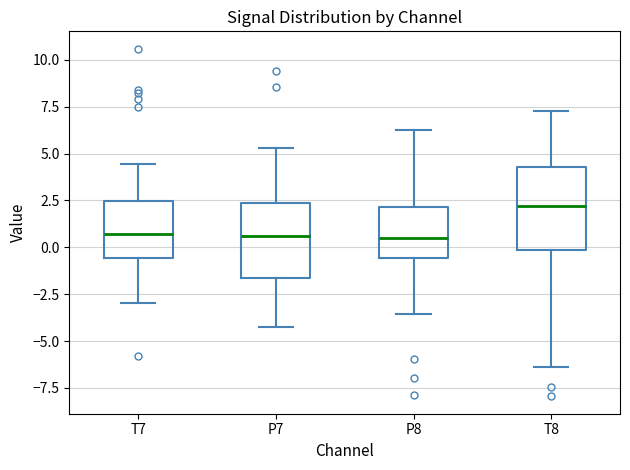

Reading left to right, read every box against the y-axis: the position of its median line, the range the box covers, and the ends of its whiskers. The values are not printed on the chart, so give them approximately, as read against the axis.

T7: median 0.5, box -0.5 to 2.5, whiskers -3.0 to 4.5
P7: median 0.5, box -1.5 to 2.5, whiskers -4.5 to 5.5
P8: median 0.5, box -0.5 to 2.0, whiskers -3.5 to 6.5
T8: median 2.0, box 0.0 to 4.5, whiskers -6.5 to 7.5